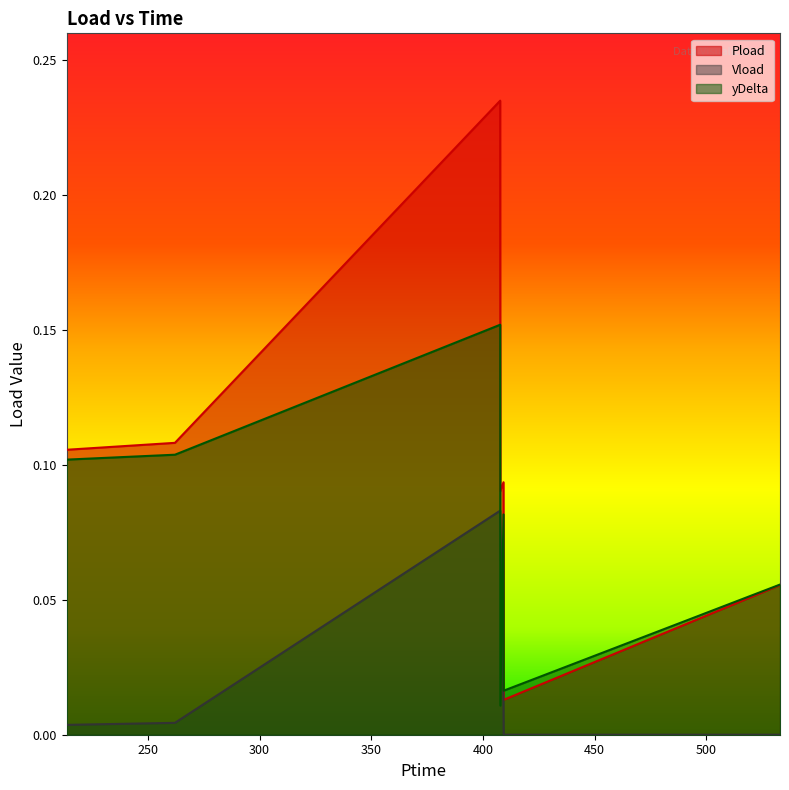

Rank the series by their maximum value, from highest to lowest.

Pload, yDelta, Vload